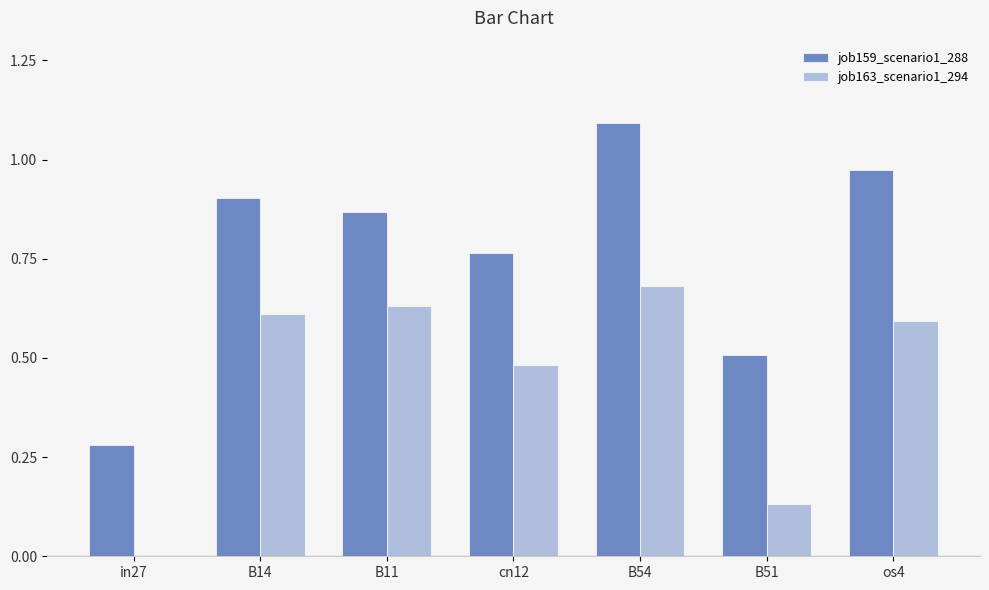

Are the bars horizontal?

No